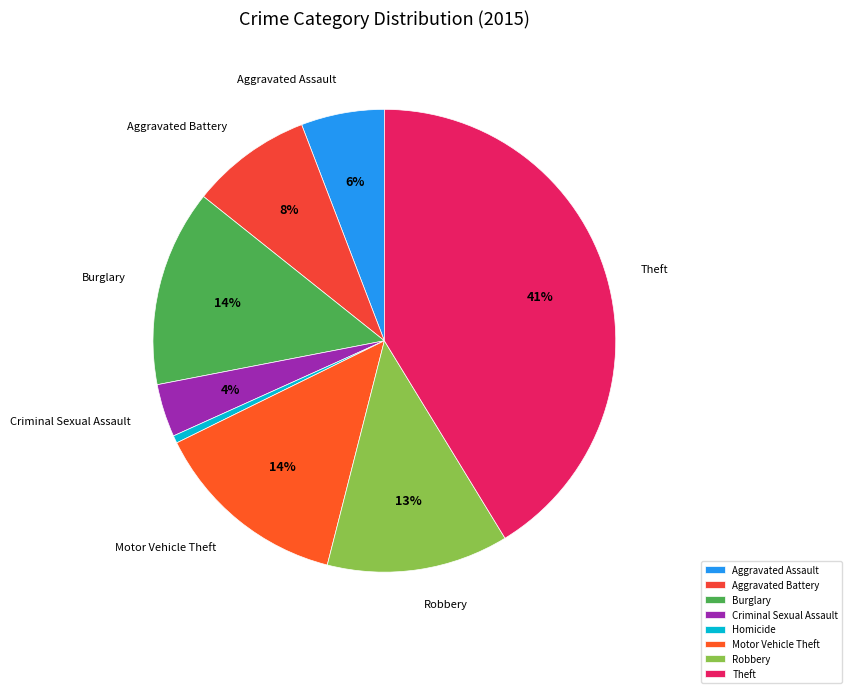

How many segments does this pie chart have?

8